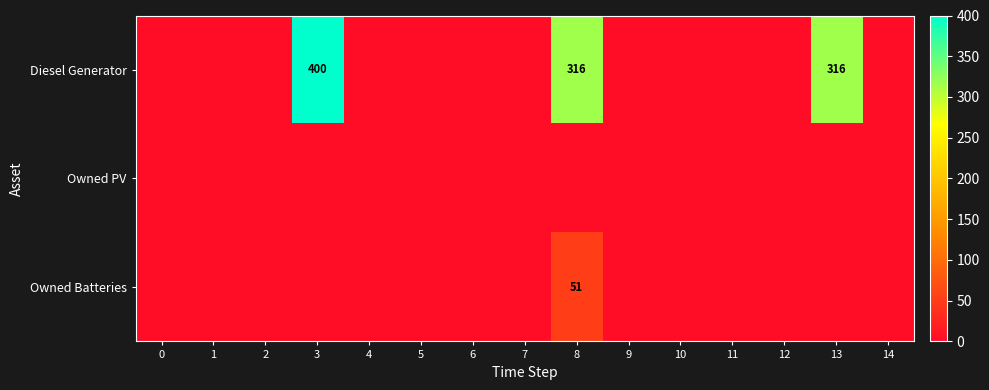

Which series has the largest total across all categories?

Diesel Generator